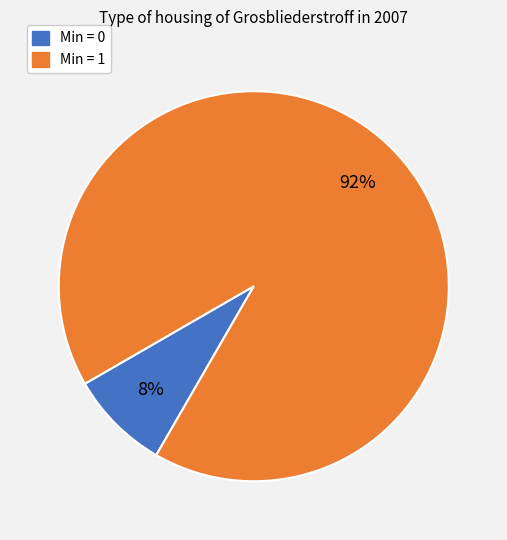

To the nearest percent, what is the average slice percentage?

50%